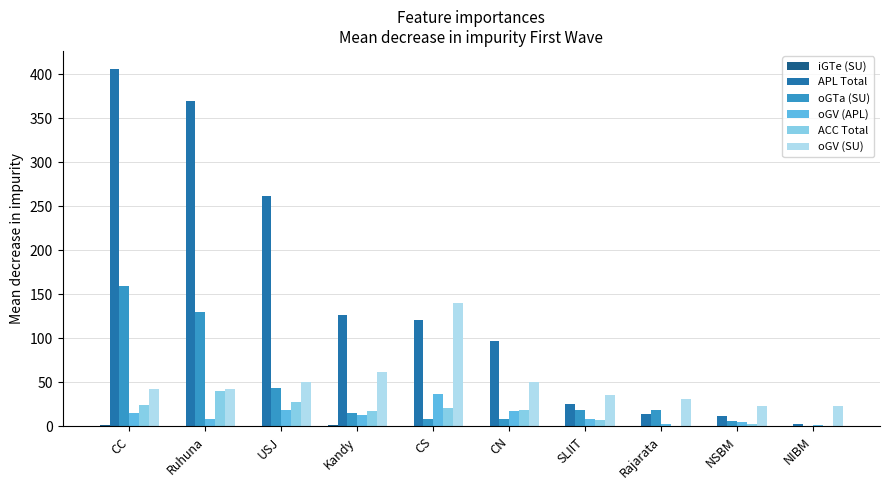

What is the greatest value displayed?

406